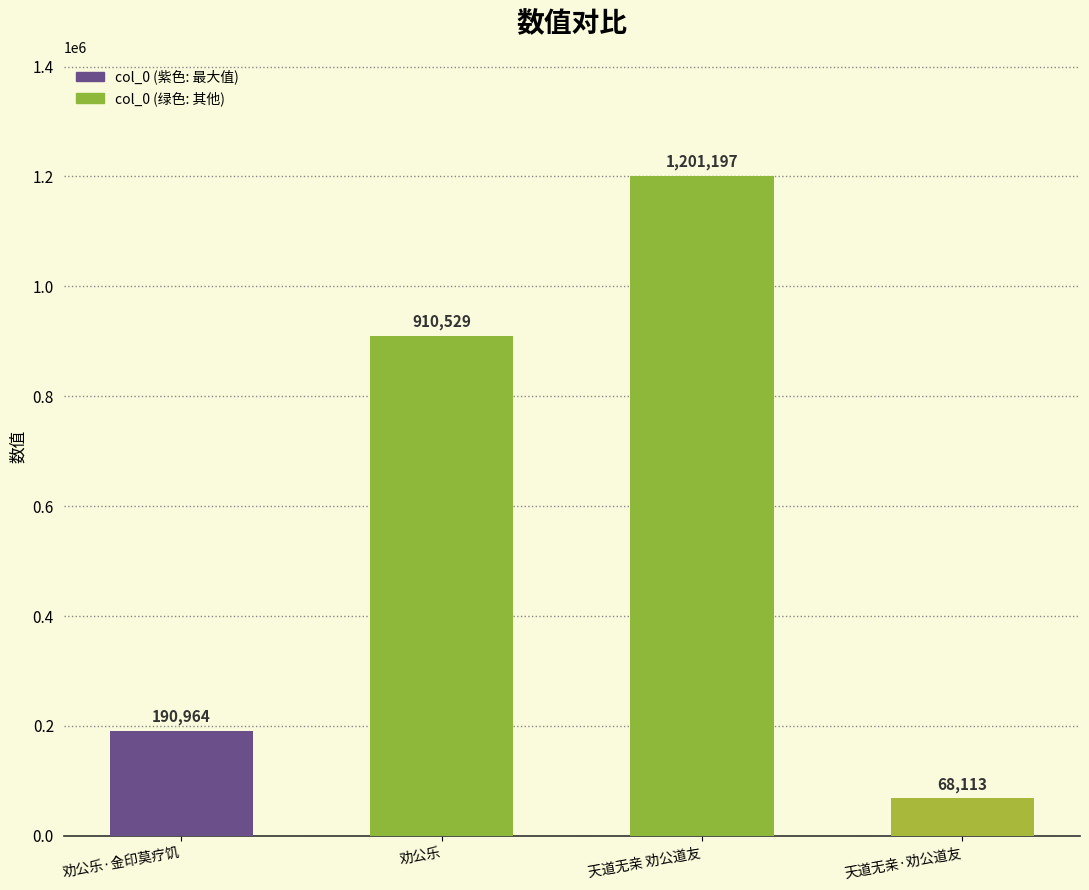

What is the sum of all values?

2370803